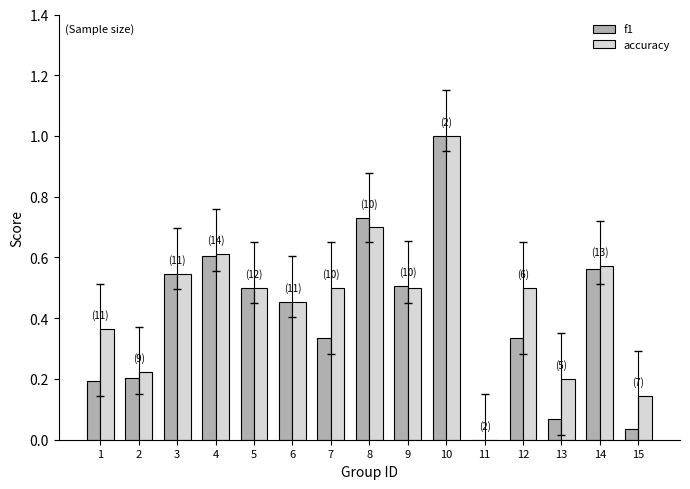

The value of accuracy at 1 is 0.5. True or false?

False